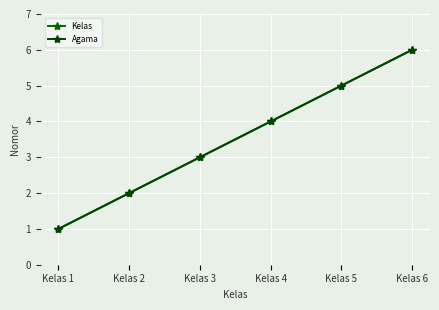

What is the total value across all series at Kelas 5?

10